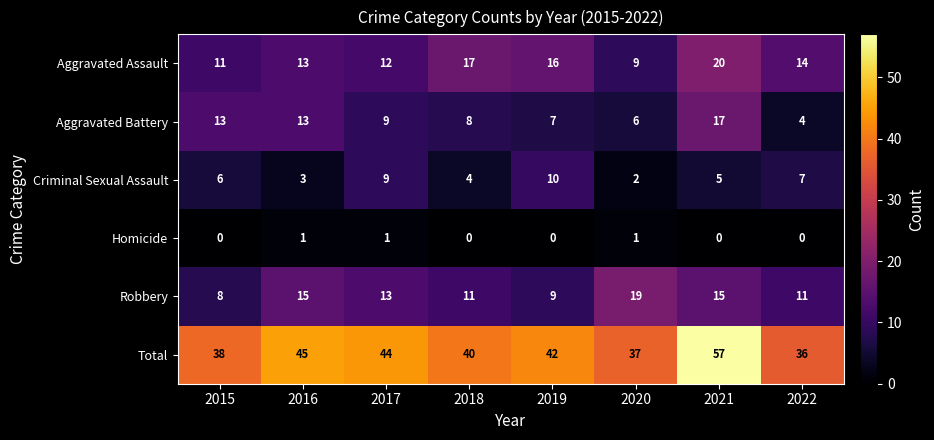

At 2020, list the series in order from largest to smallest.

Total, Robbery, Aggravated Assault, Aggravated Battery, Criminal Sexual Assault, Homicide